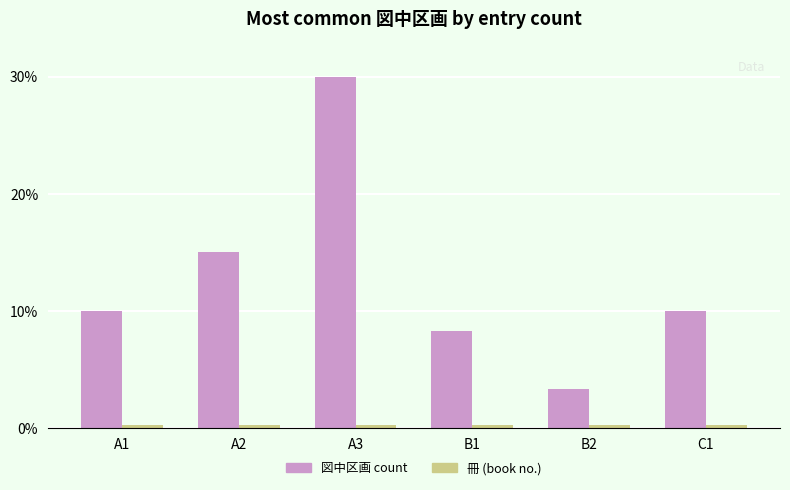

How many groups of bars are there?

6